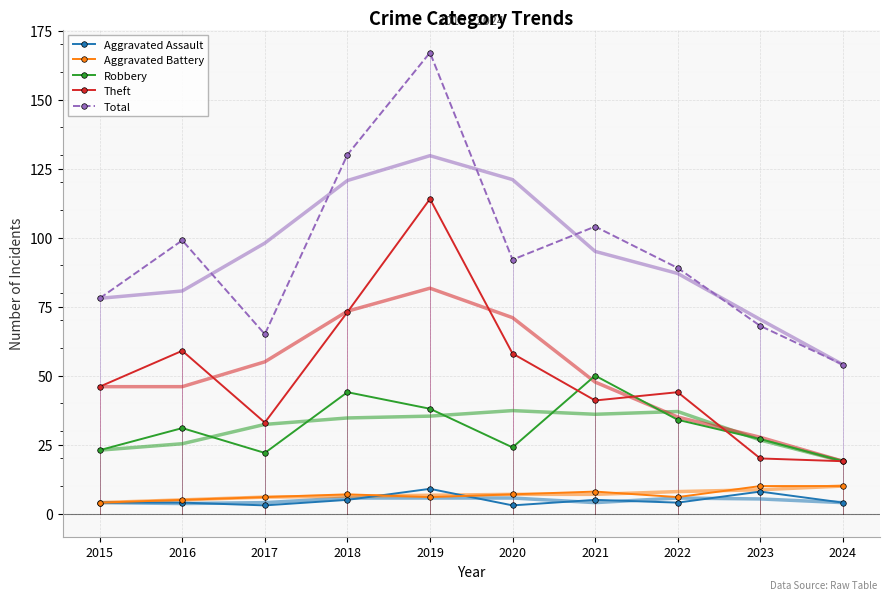

Rank the series at 2017 from lowest to highest value.

Aggravated Assault, Aggravated Battery, Robbery, Theft, Total